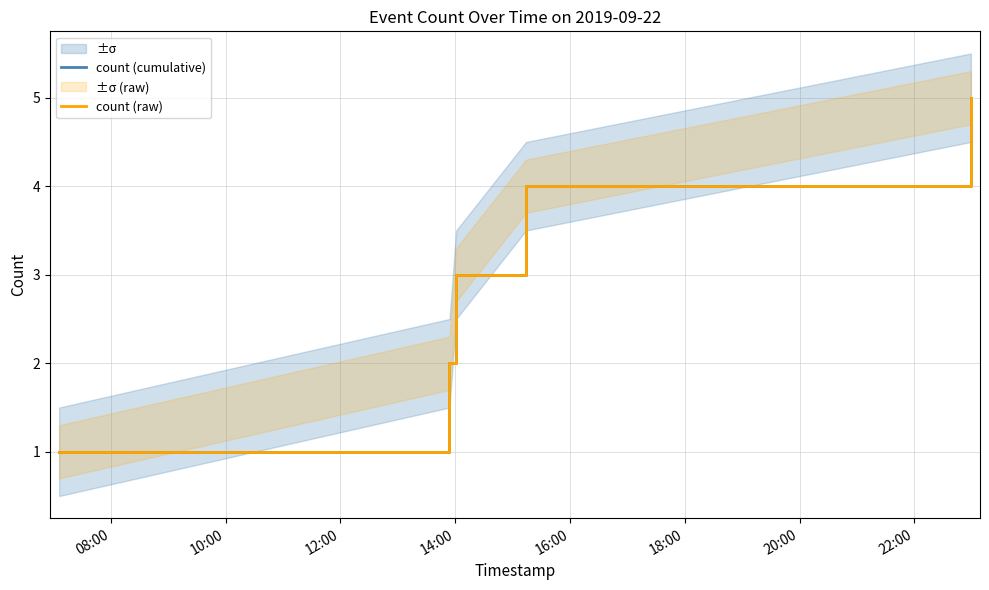

At how many categories does at least one series exceed 1?

4